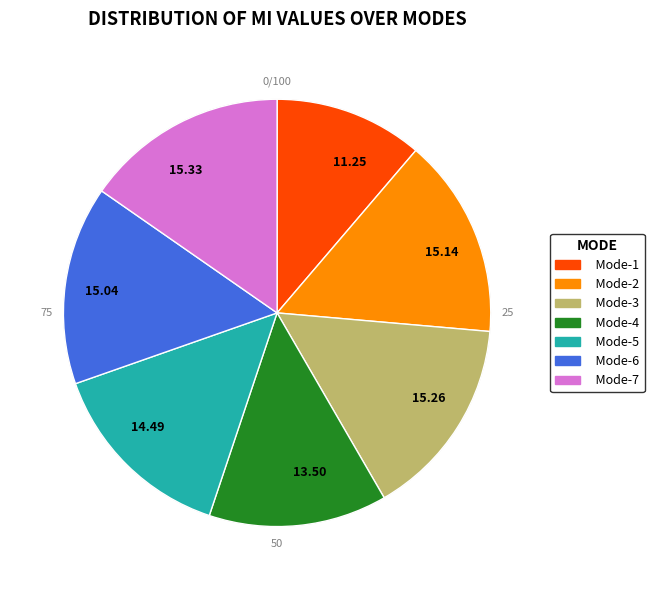

Rank the categories by value from lowest to highest.

Mode-1, Mode-4, Mode-5, Mode-6, Mode-2, Mode-3, Mode-7